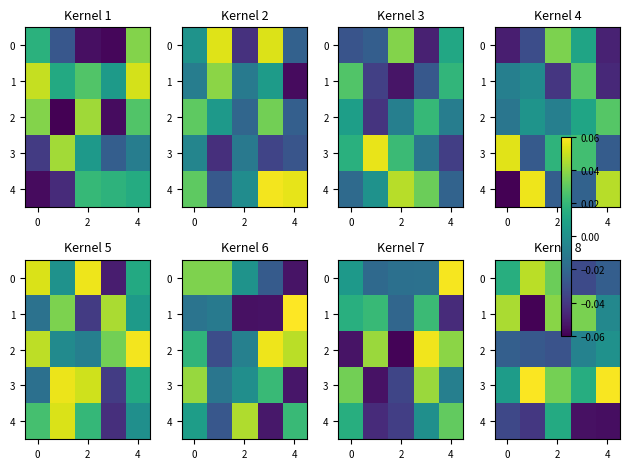

What is the minimum value shown in the chart?

-0.1